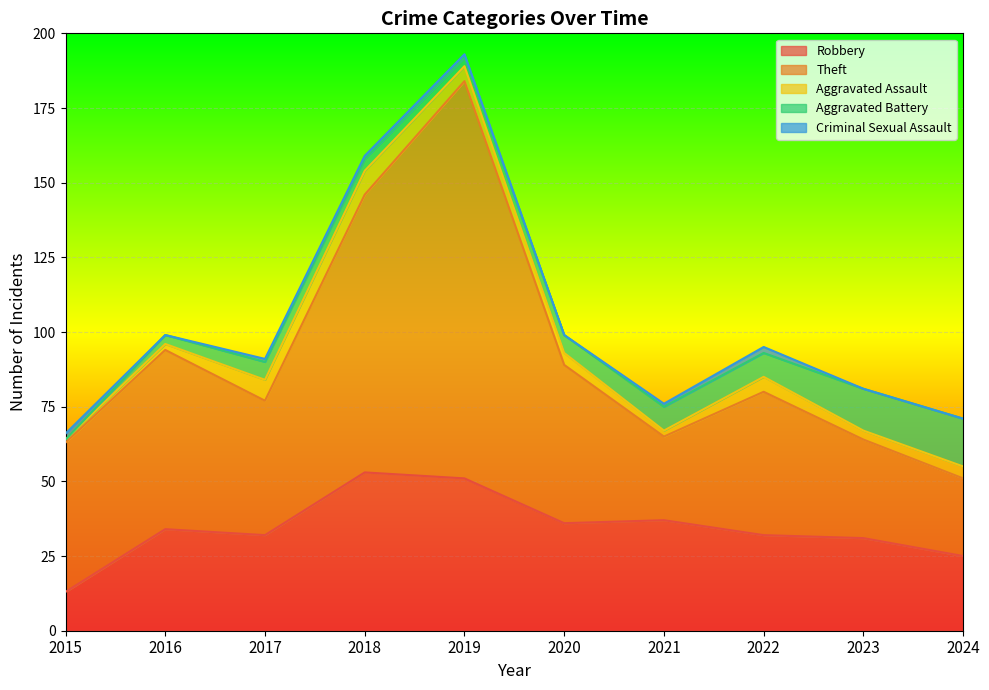

How many Criminal Sexual Assault values are between 0 and 1?

8